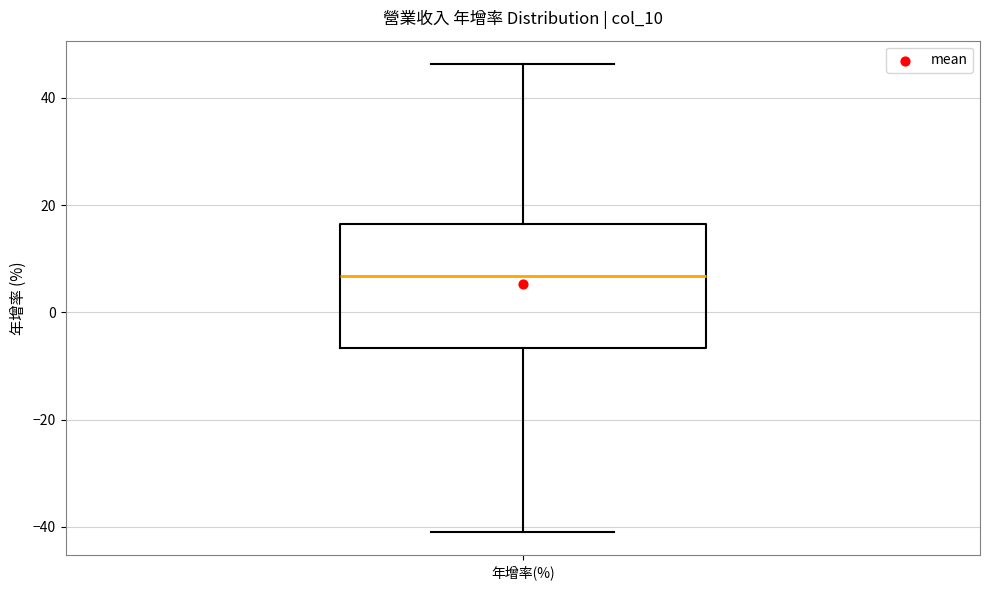

Where does the upper whisker of the box for 年增率(%) end on the y-axis? The values are not printed on the chart, so give them approximately, as read against the axis.

46